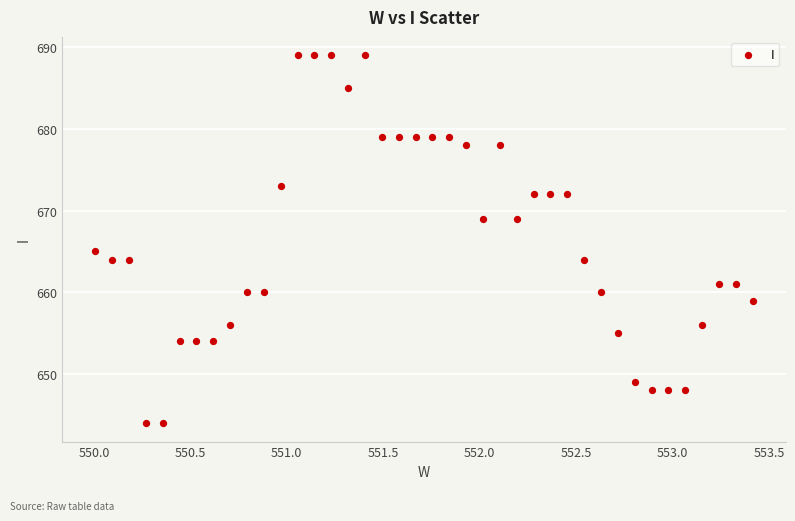

What is the range of Y values (max minus min)?

45